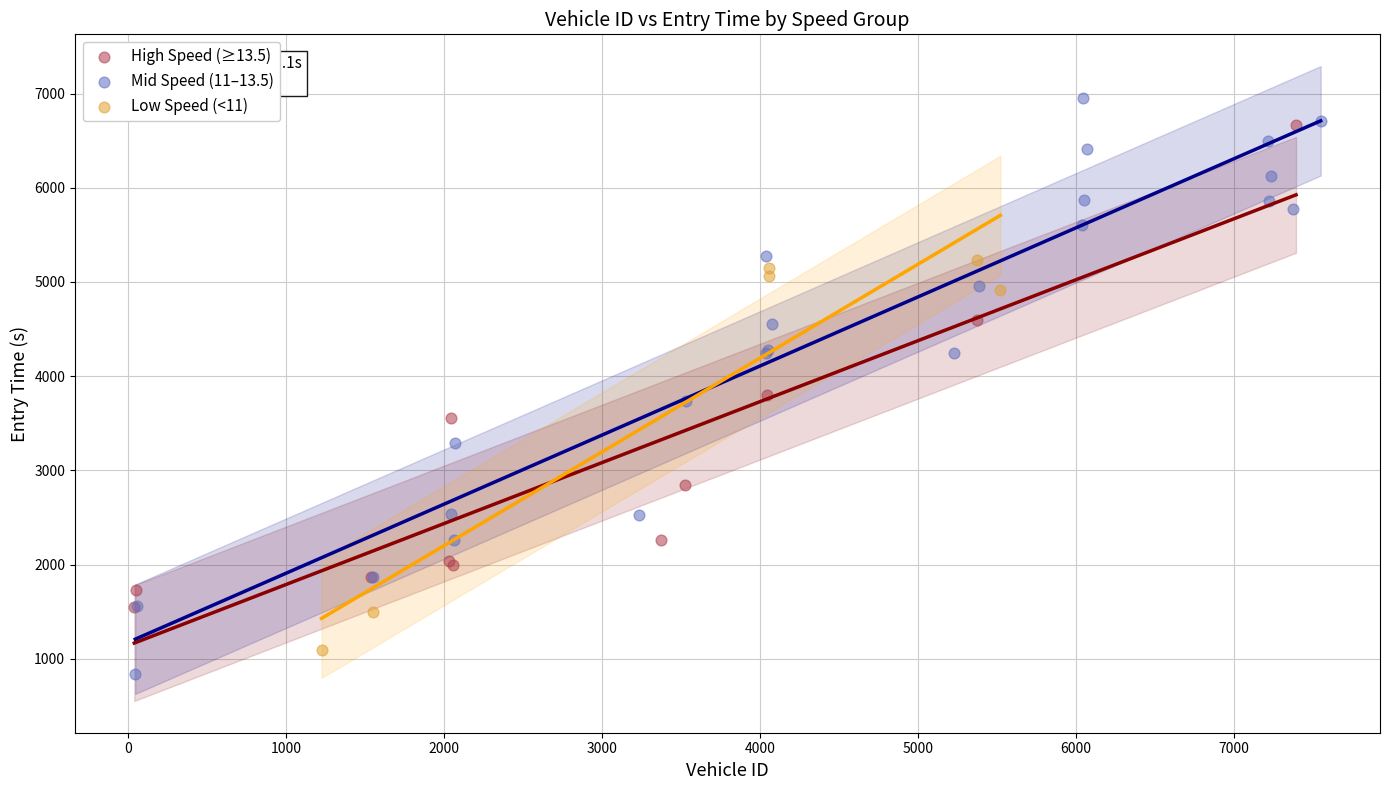

Which series has the widest spread of Y values?

Mid Speed (11–13.5)